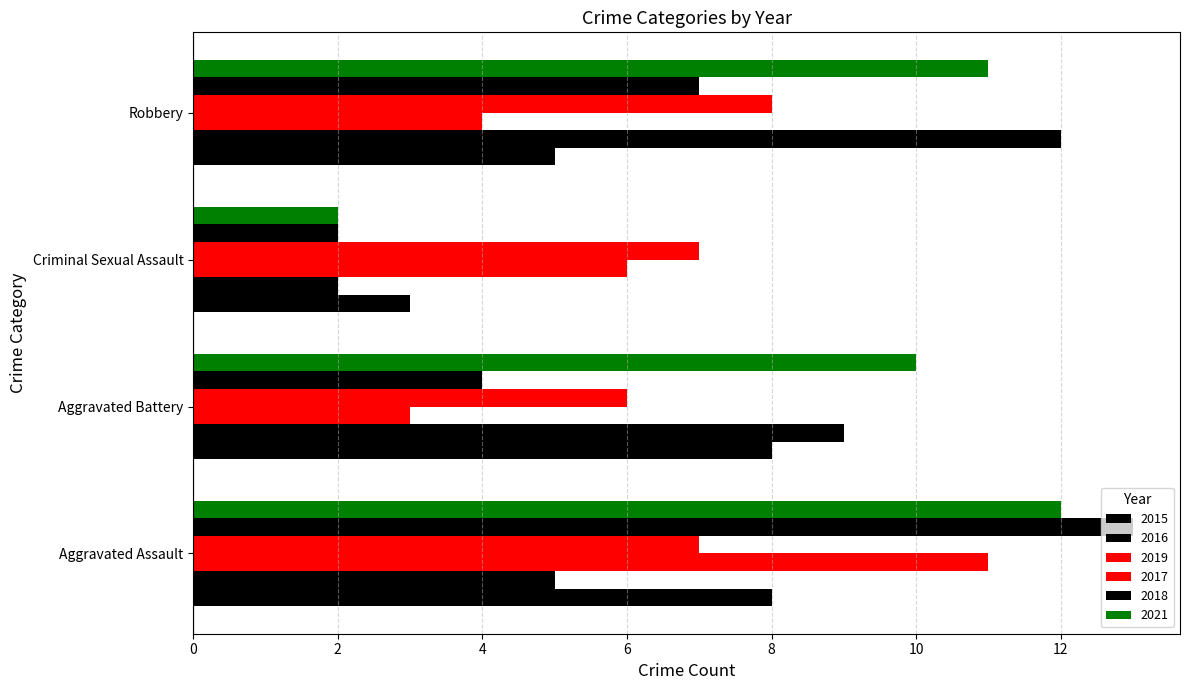

Is it true that 2018 equals 6 at Aggravated Assault?

False